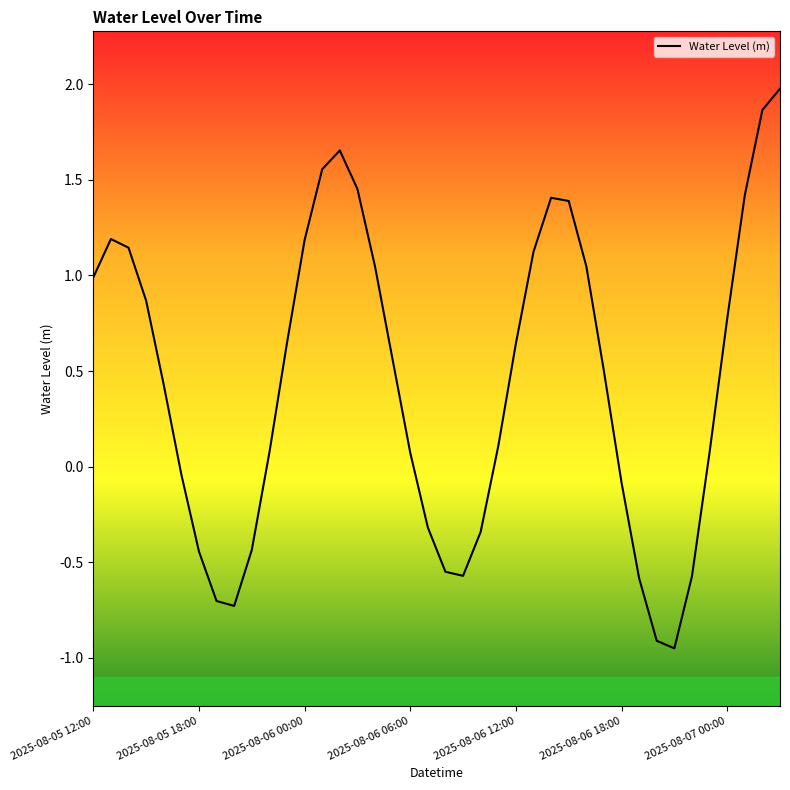

What is the maximum value shown in the chart?

2.0